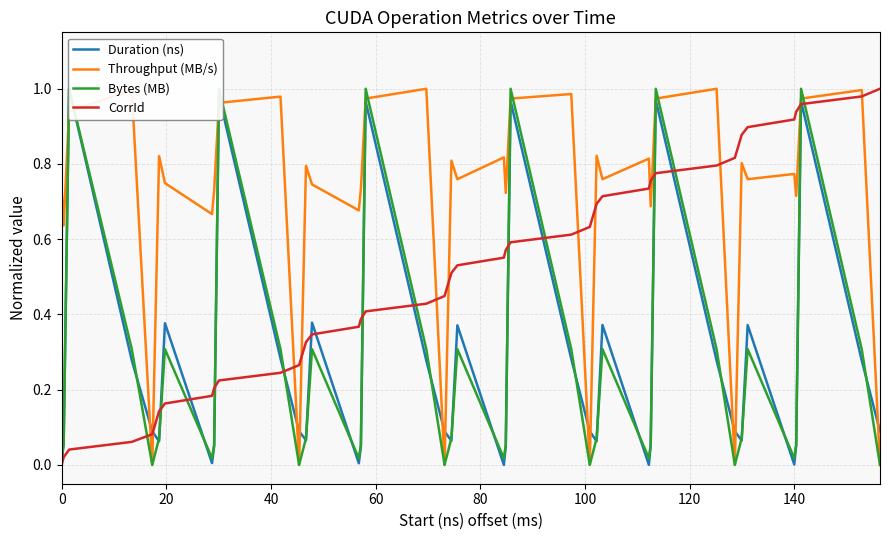

At how many categories does at least one series exceed 0?

40